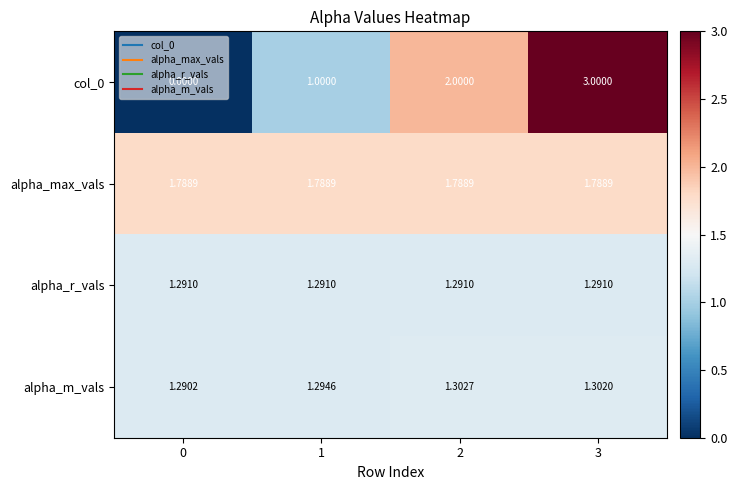

Is the value of alpha_max_vals at 1 greater than the value of col_0 at 3?

No